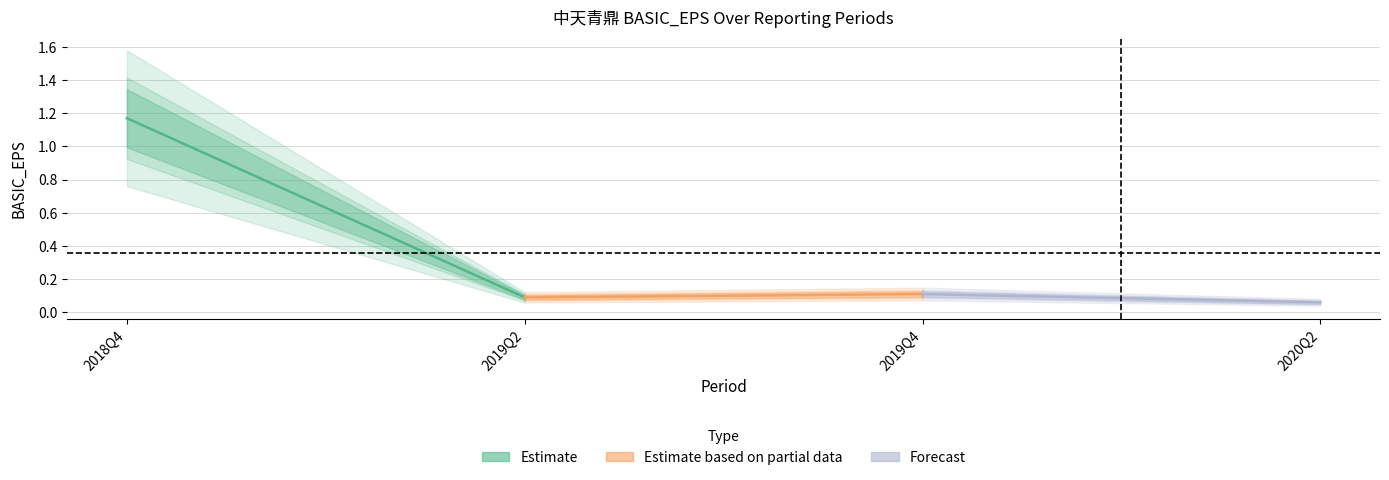

What is the value of the Estimate point at the 1st from the left?

1.2